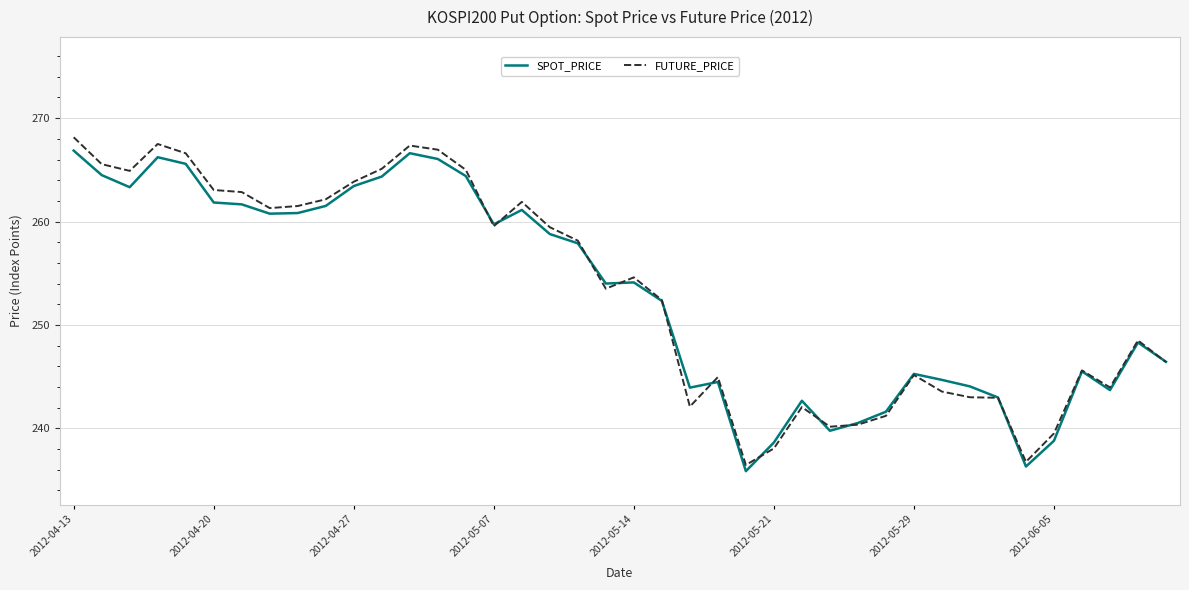

Which series has the largest range (max minus min)?

FUTURE_PRICE